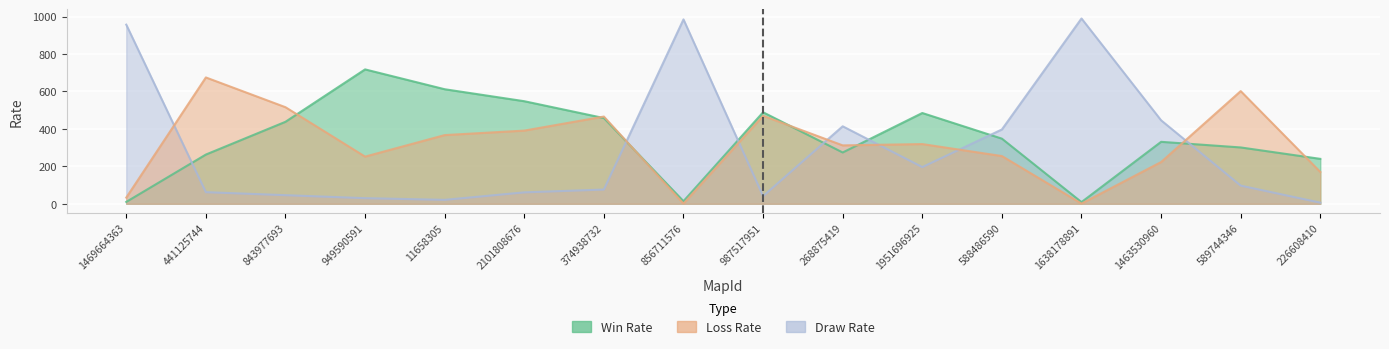

Which has a higher value, 268875419 or 843977693?

843977693